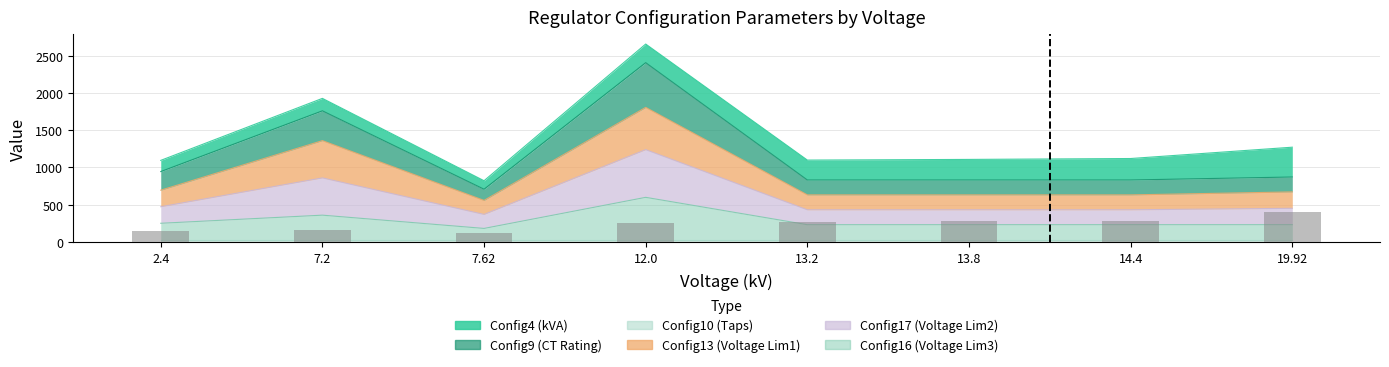

What is the approximate value at 7.2?

167